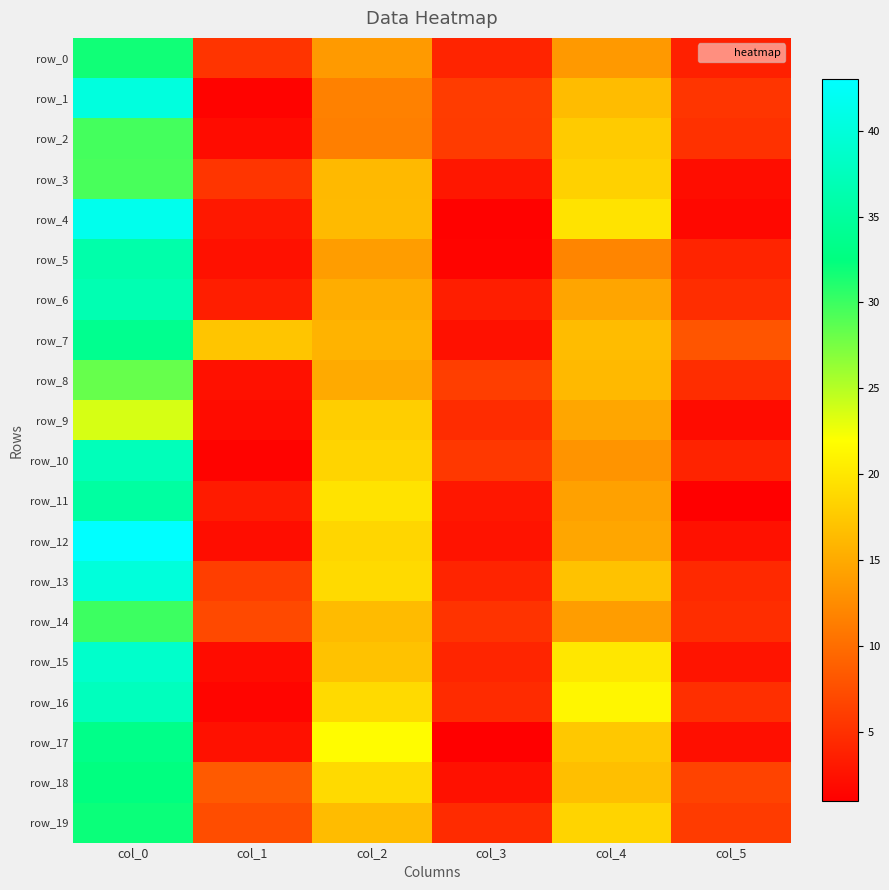

How many data points in row_19 are less than 16?

3